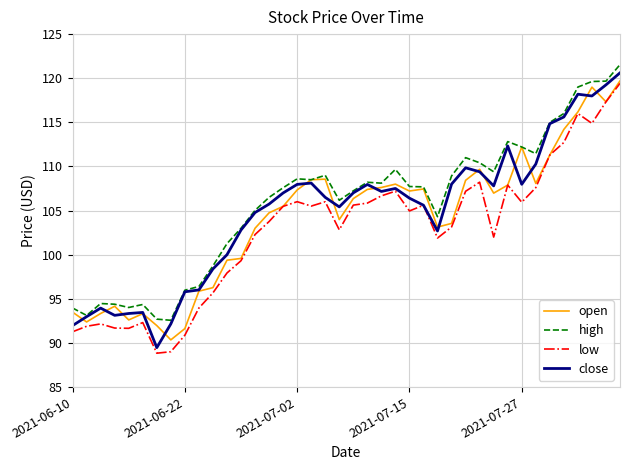

What is the maximum value for high?

121.5